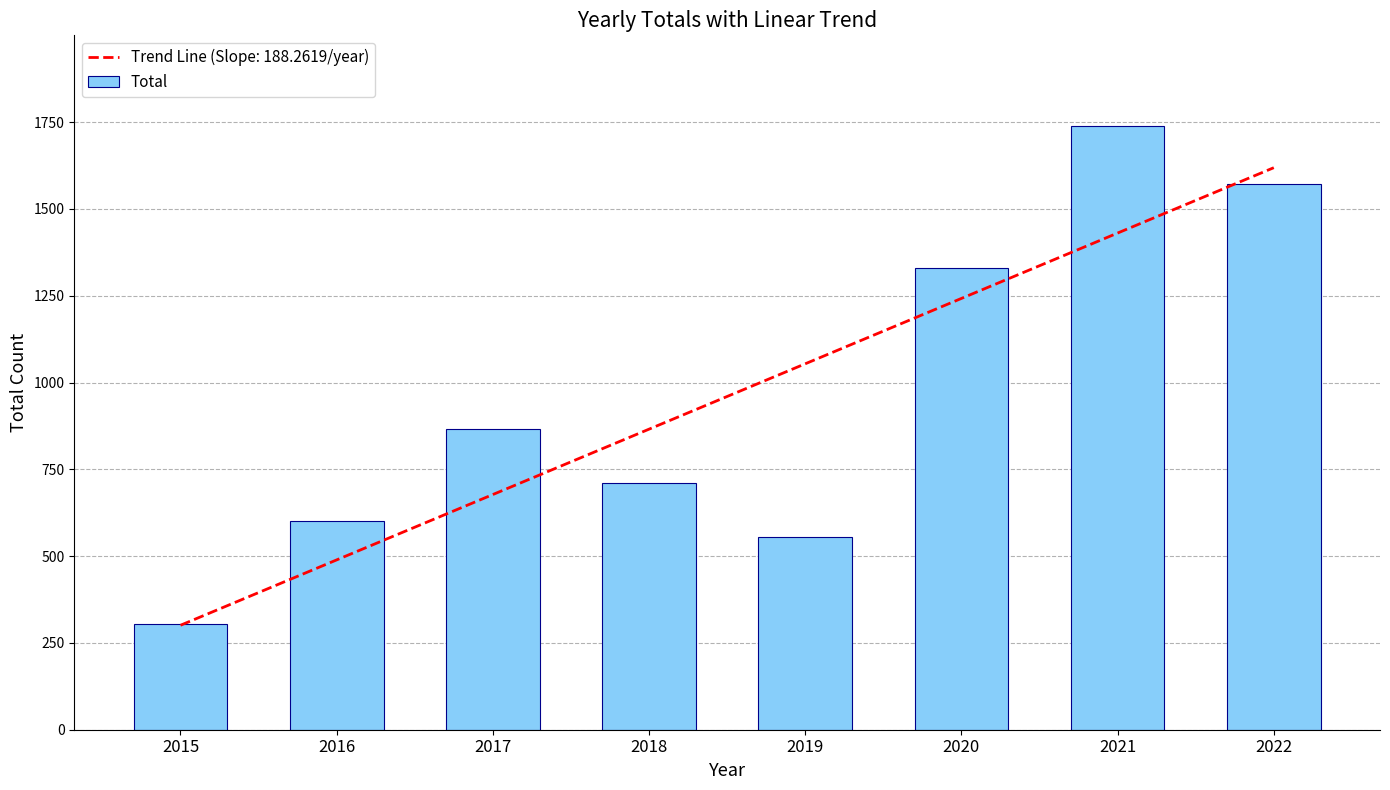

Rank the categories by value from lowest to highest.

2015, 2019, 2016, 2018, 2017, 2020, 2022, 2021